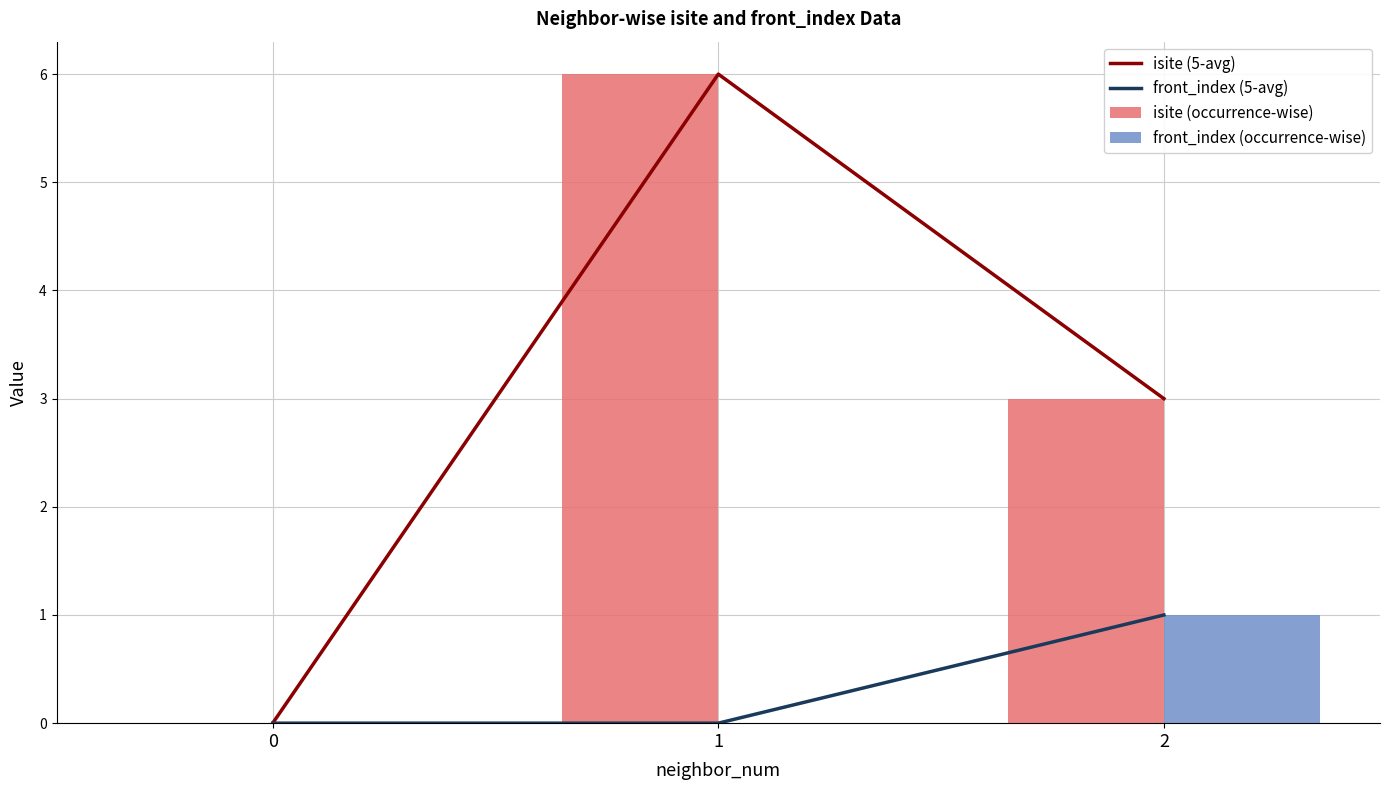

List the series in order of their peak value, lowest first.

front_index (5-avg), front_index (occurrence-wise), isite (5-avg), isite (occurrence-wise)